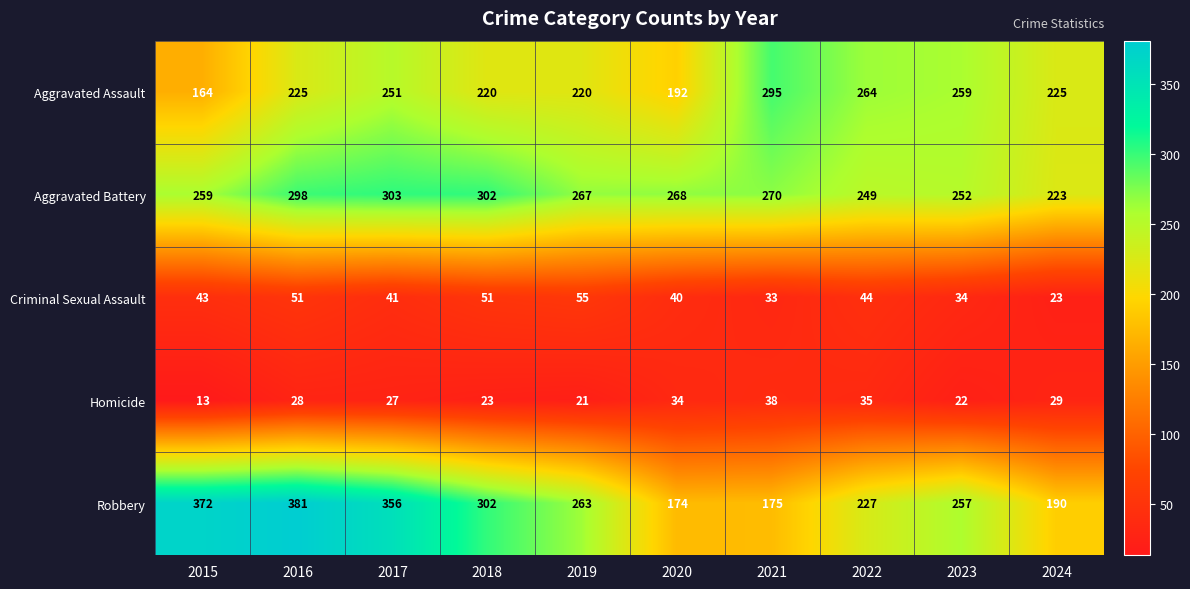

Which series has the widest spread of values?

Robbery